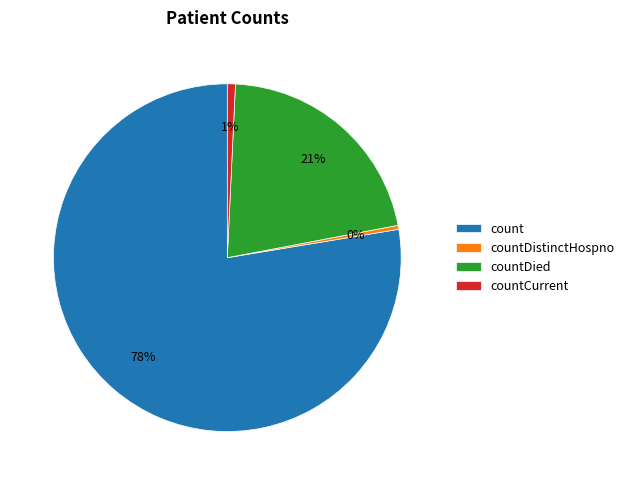

Which has a higher value, count or countCurrent?

count